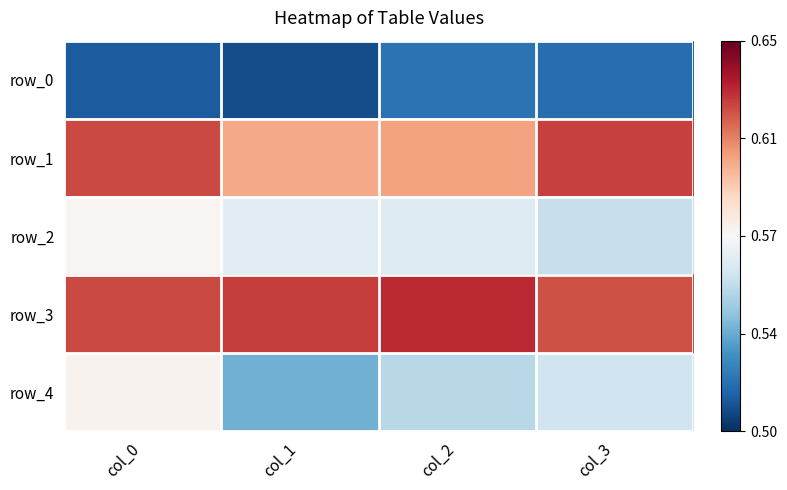

Where is row_4 nearest to the value 0?

col_1